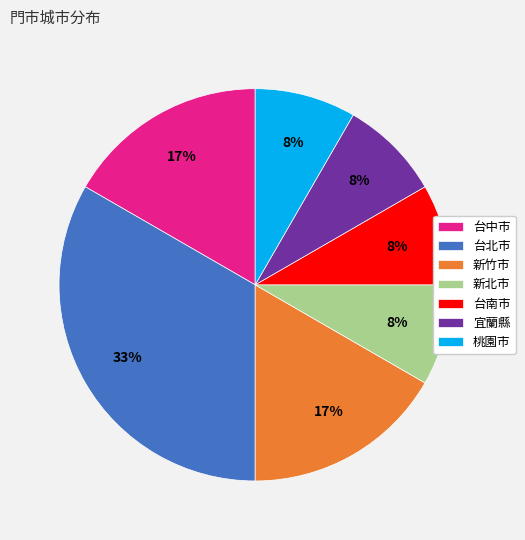

The 台中市 slice represents 11% of the pie. True or false?

False